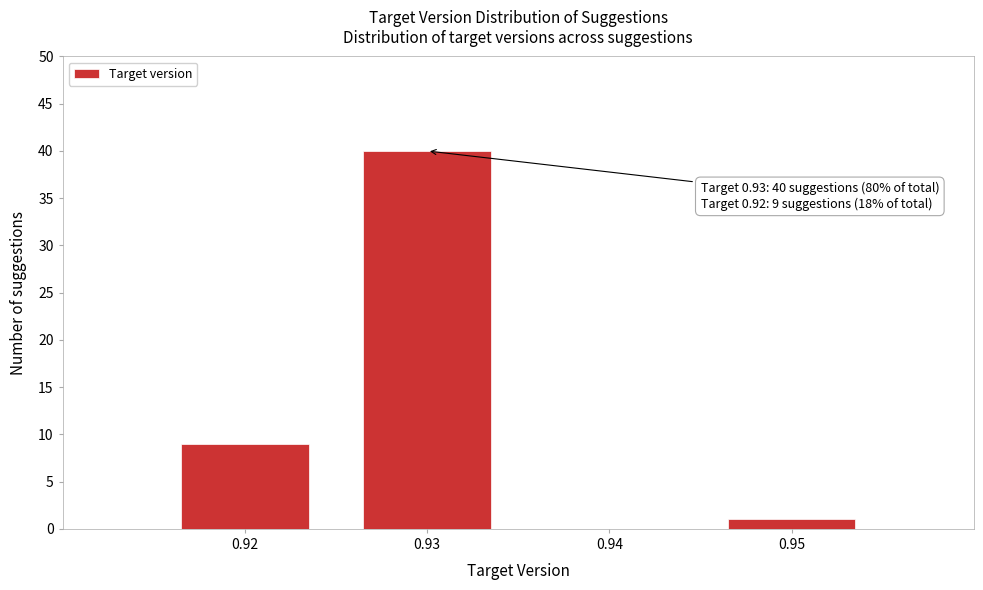

Reading left to right, list all the values displayed in this chart.

0.92=9	0.93=40	0.94=0	0.95=1